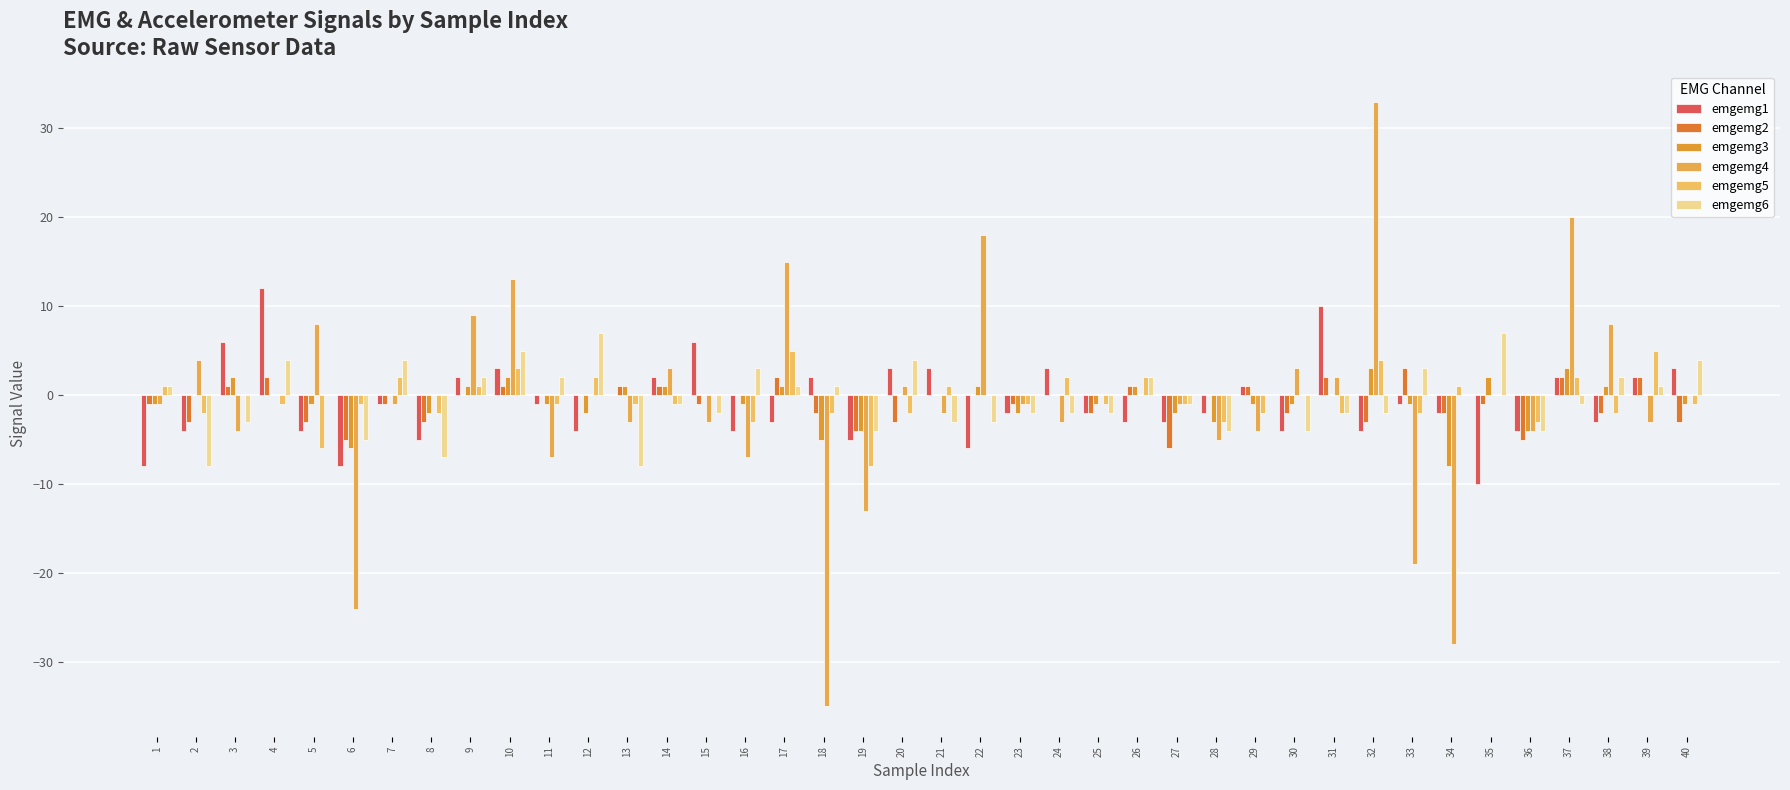

The value of emgemg5 at 37 is 3. True or false?

False